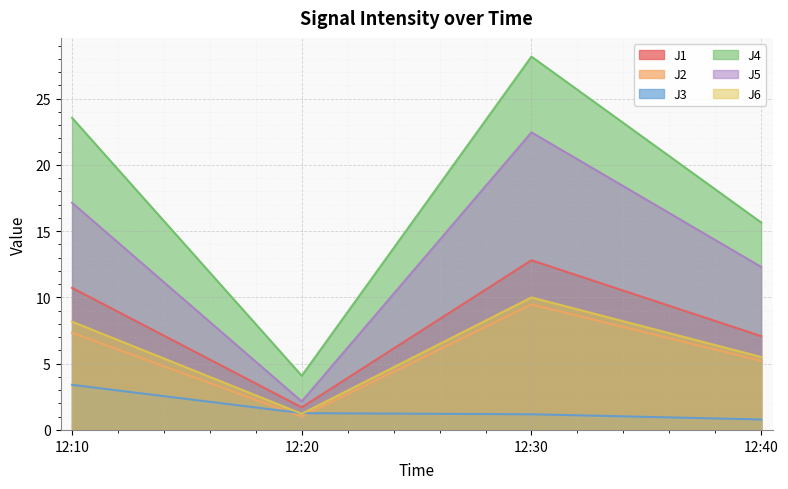

What is the value of the J6 point at the 2nd from the left?

1.2